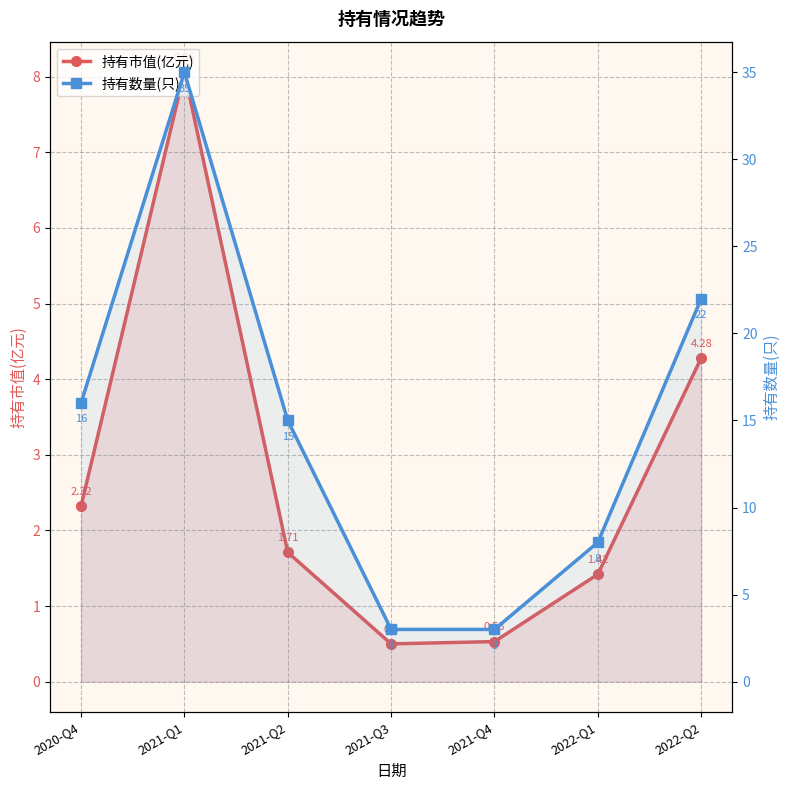

What is the total value across all series at 2021-Q1?

43.1